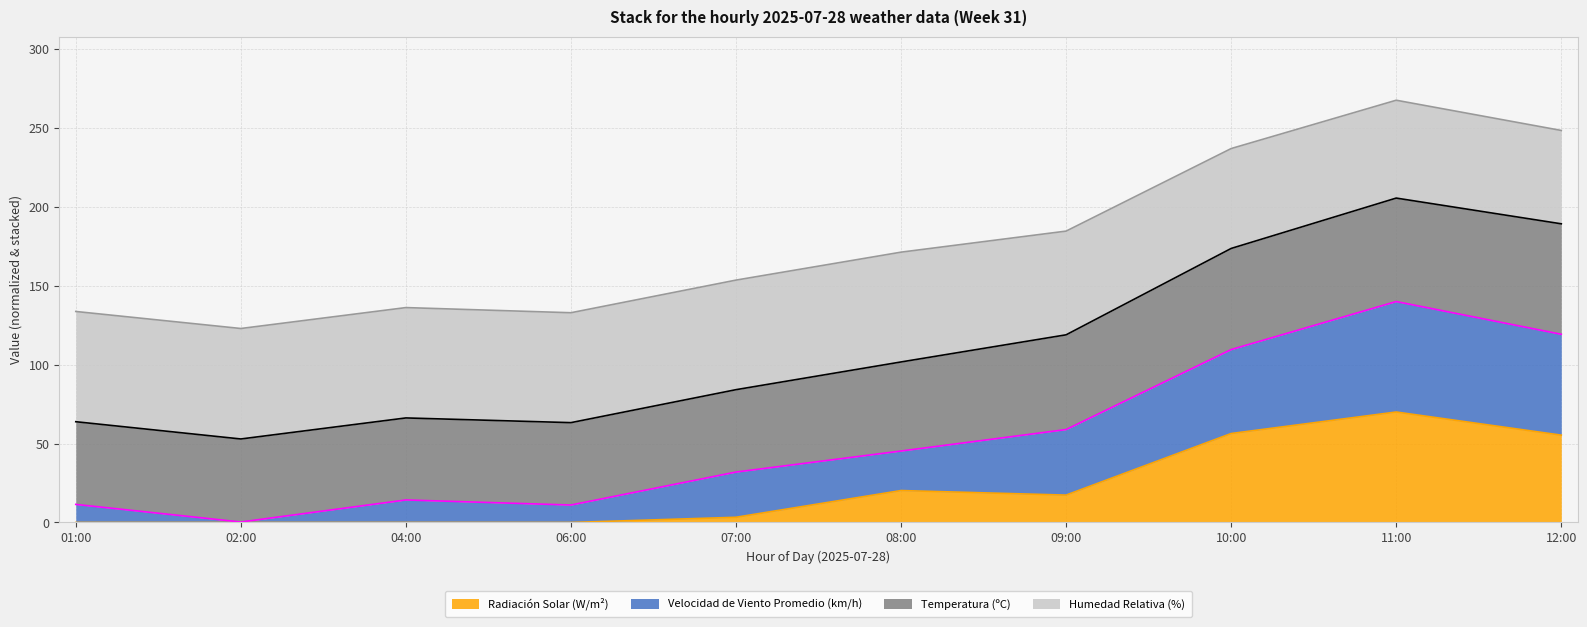

What is the highest value of the Radiación Solar (W/m²) series?

70.0